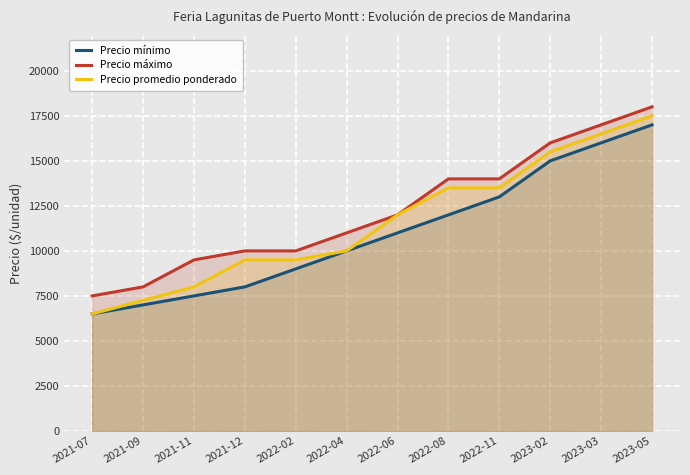

Reading right to left, list all the values displayed in this chart.

Precio mínimo: 2023-05=17000	2023-03=16000	2023-02=15000	2022-11=13000	2022-08=12000	2022-06=11000	2022-04=10000	2022-02=9000	2021-12=8000	2021-11=7500	2021-09=7000	2021-07=6500
Precio máximo: 2023-05=18000	2023-03=17000	2023-02=16000	2022-11=14000	2022-08=14000	2022-06=12000	2022-04=11000	2022-02=10000	2021-12=10000	2021-11=9500	2021-09=8000	2021-07=7500
Precio promedio ponderado: 2023-05=17500	2023-03=16500	2023-02=15500	2022-11=13500	2022-08=13500	2022-06=12000	2022-04=10000	2022-02=9500	2021-12=9500	2021-11=8000	2021-09=7250	2021-07=6500